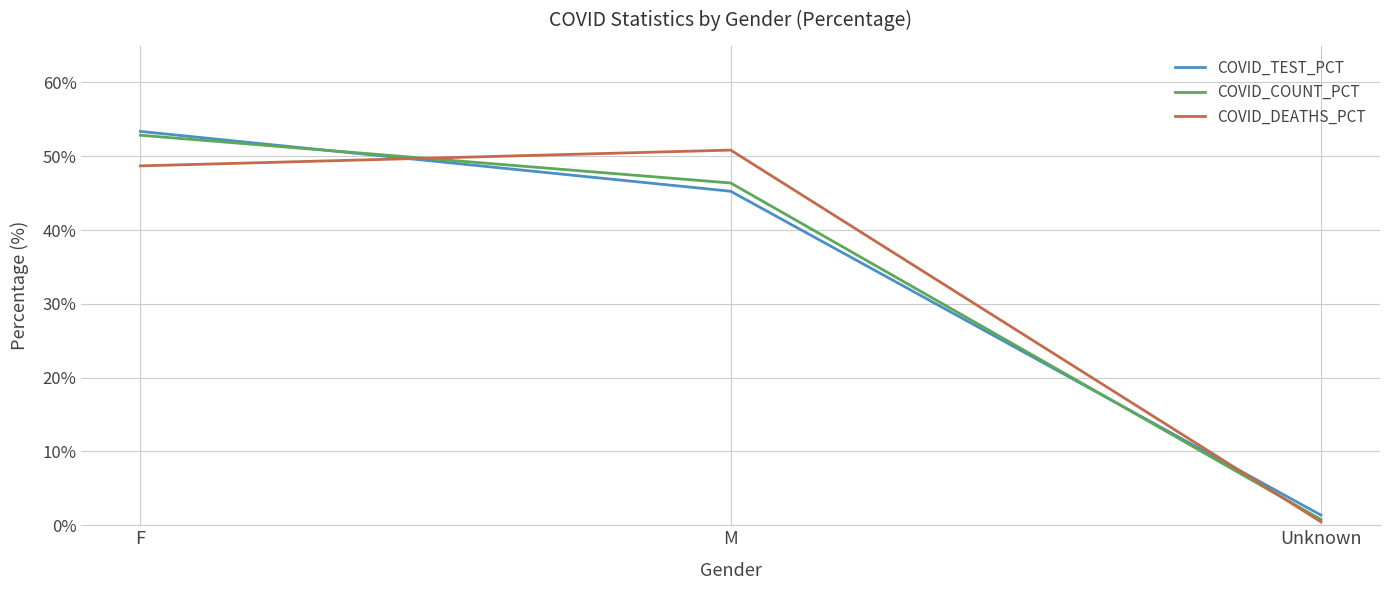

What is the difference between the highest and lowest values at F?

4.7